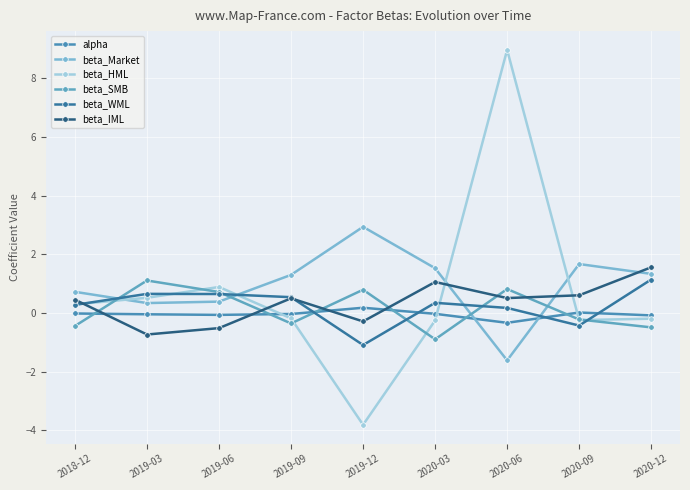

How many series are shown in this chart?

6